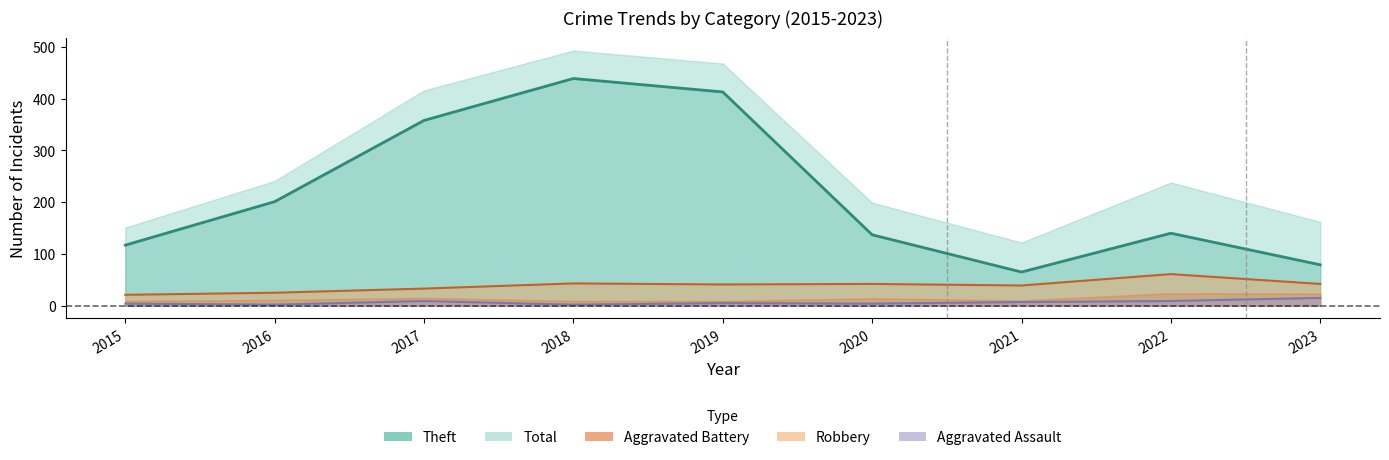

What is the difference between the maximum and minimum values in the Theft series?

374